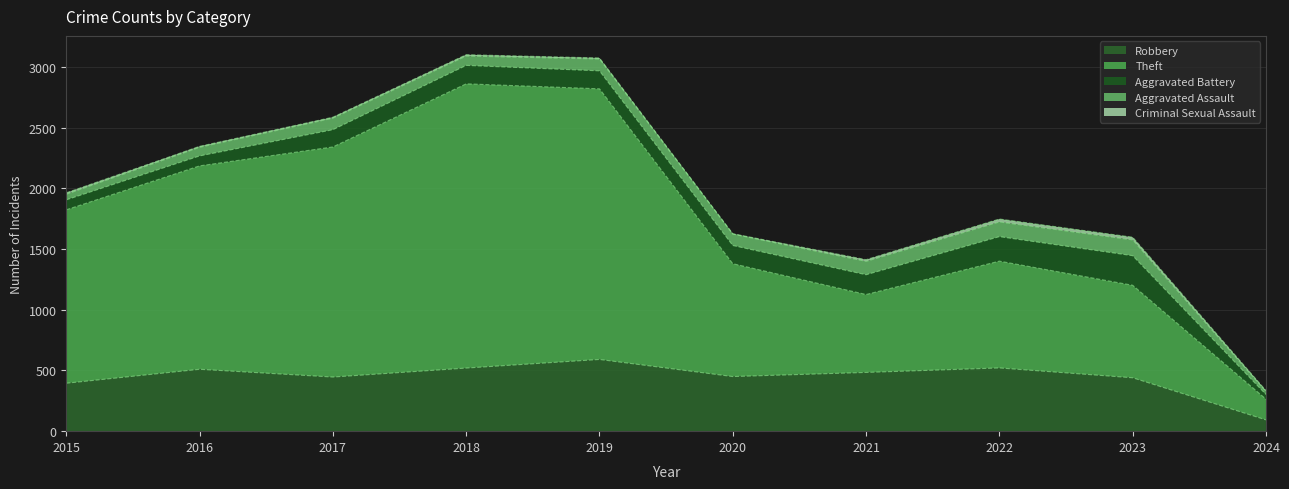

True or false: Aggravated Battery and Theft cross at least once.

False